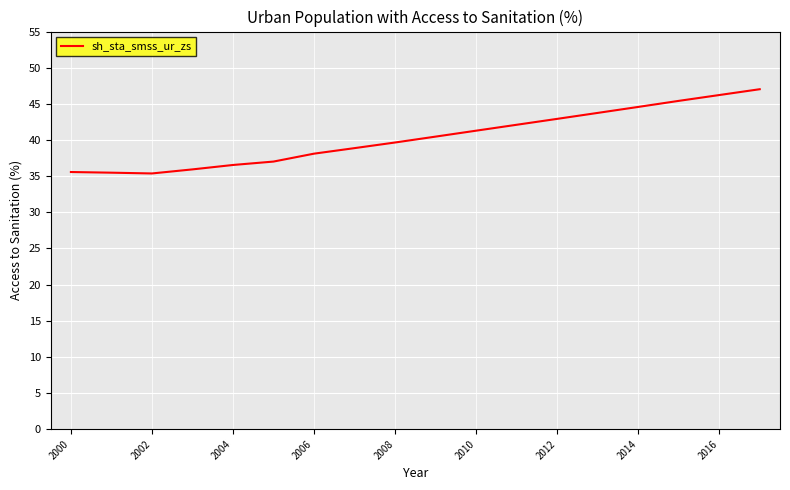

What is the maximum value shown in the chart?

47.0